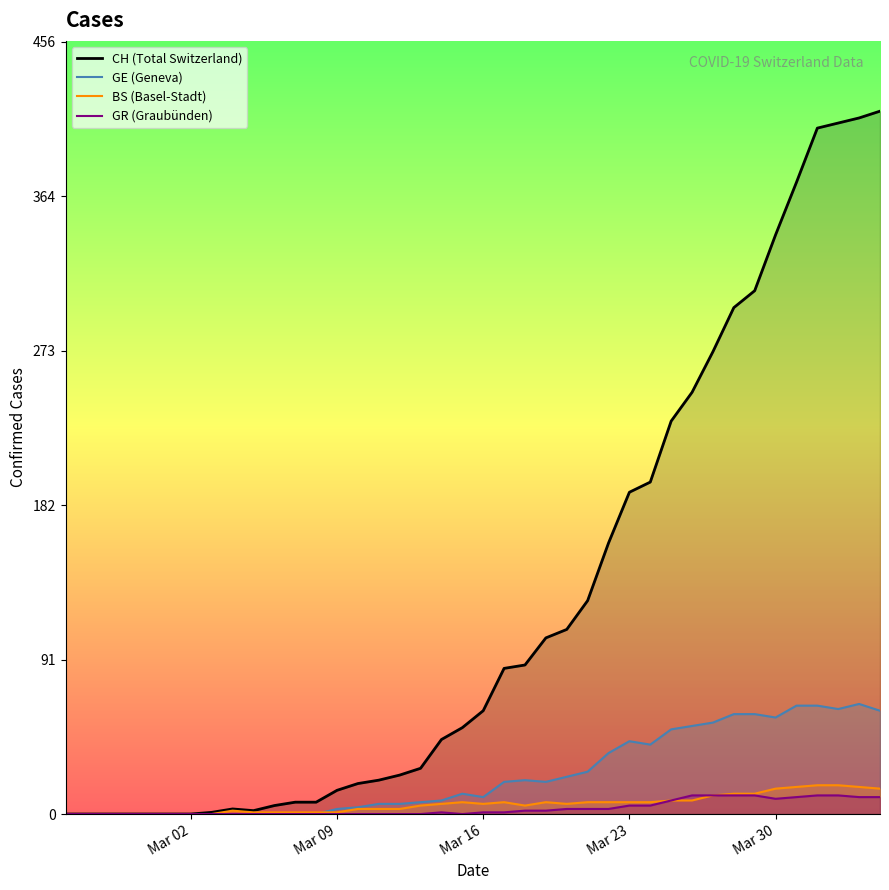

True or false: BS (Basel-Stadt) and CH (Total Switzerland) intersect in this chart.

False